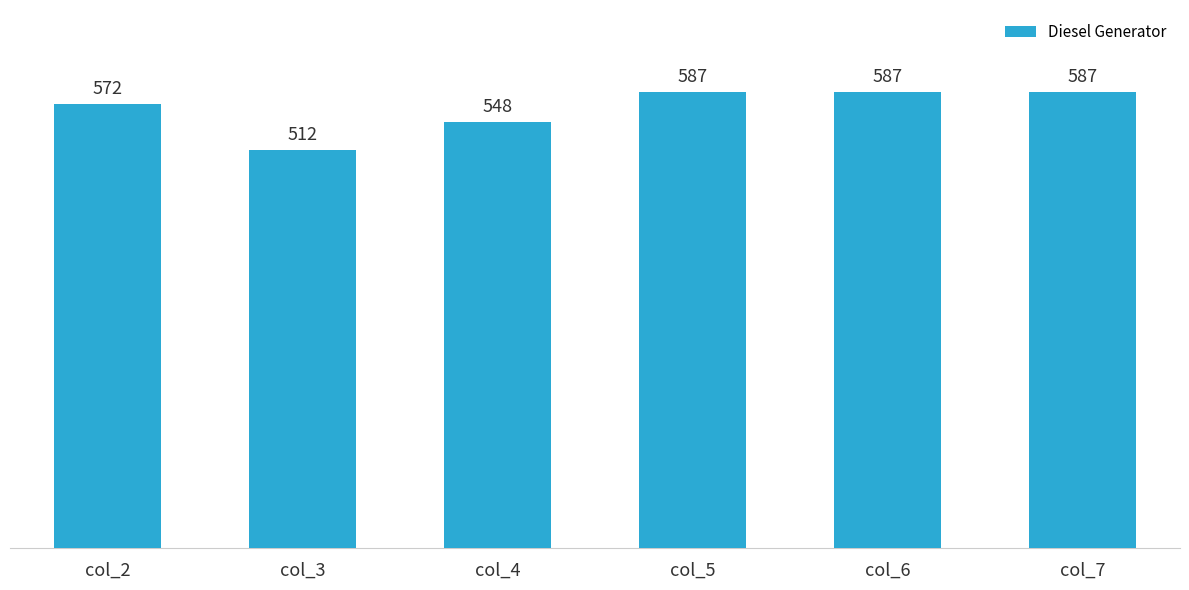

The chart shows a value of 512 at col_3. True or false?

True